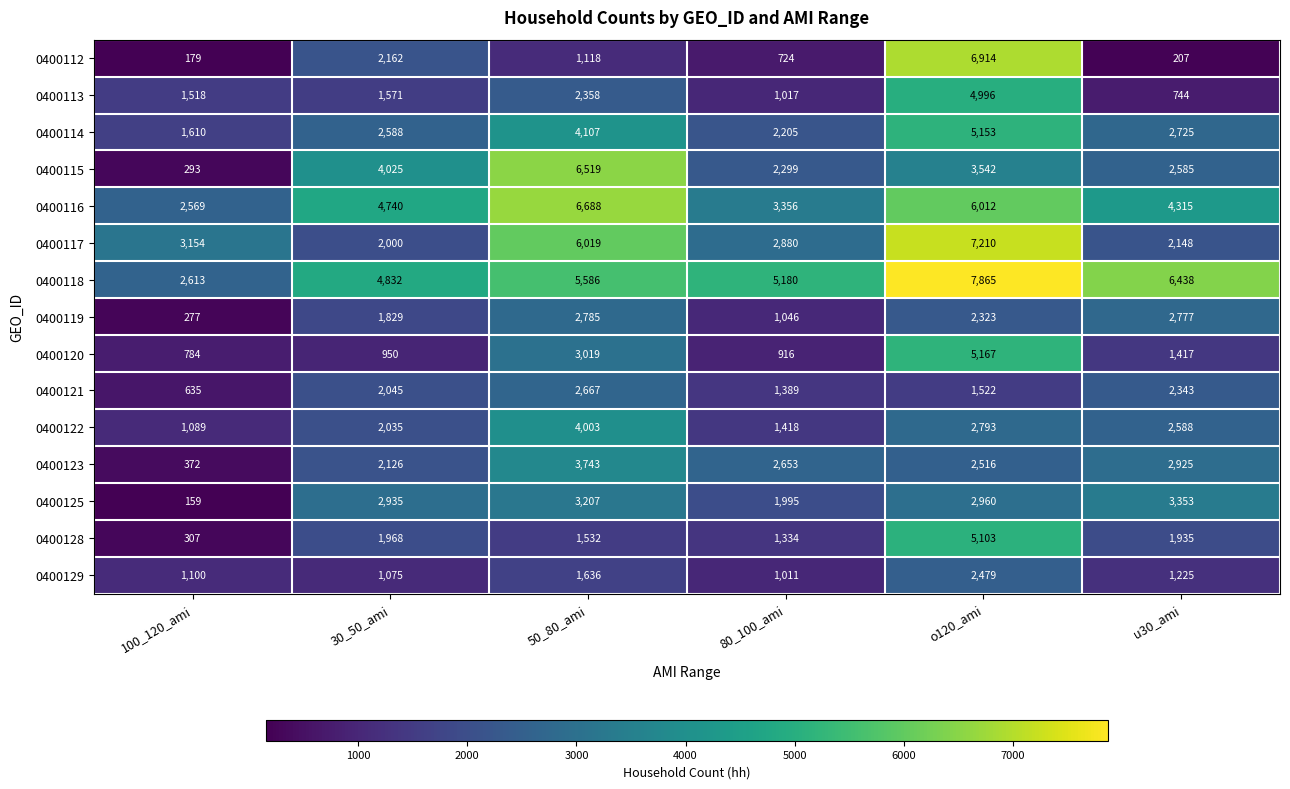

How many categories are shown in the chart?

6